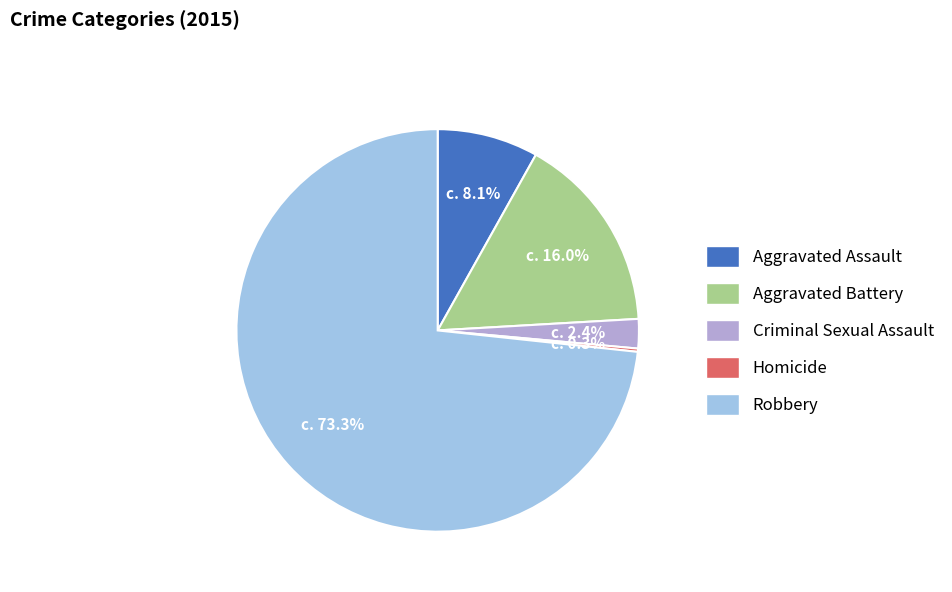

Which has a higher value, Aggravated Assault or Aggravated Battery?

Aggravated Battery